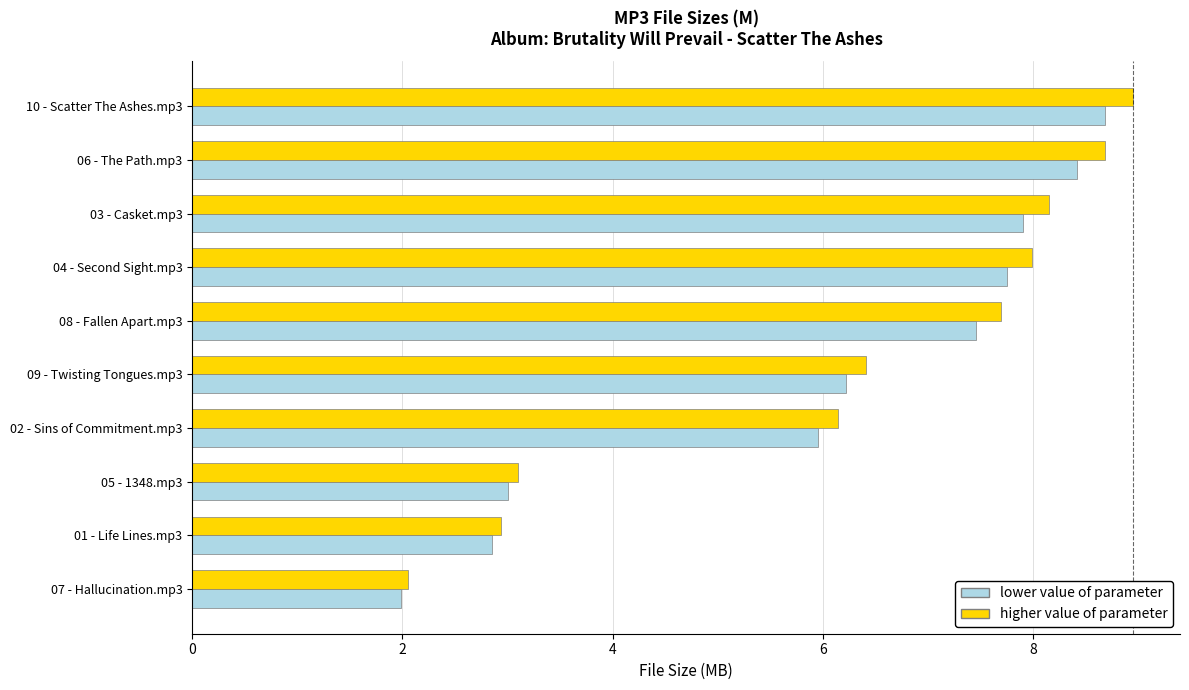

Is the value of higher value of parameter at 03 - Casket.mp3 greater than the value of lower value of parameter at 10 - Scatter The Ashes.mp3?

No